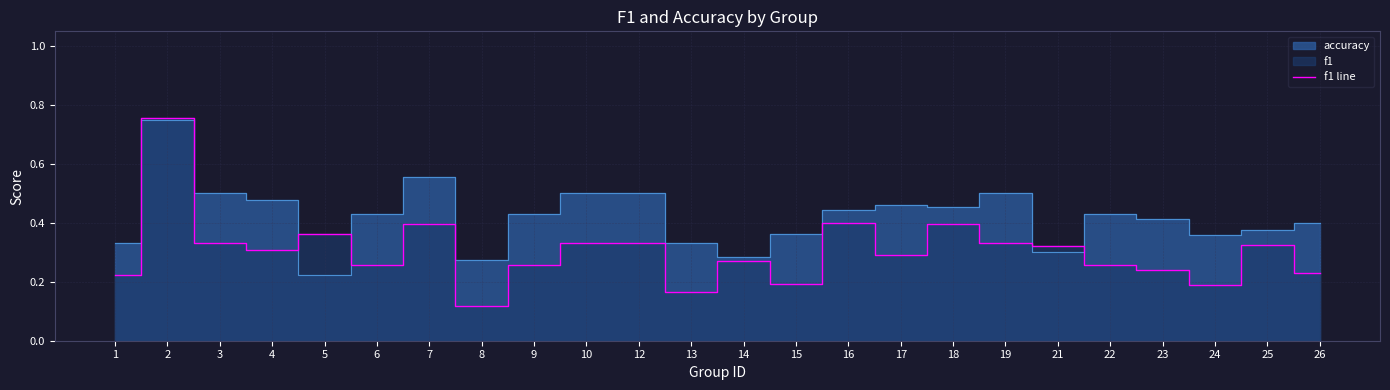

At which label is f1 line closest to 0?

8